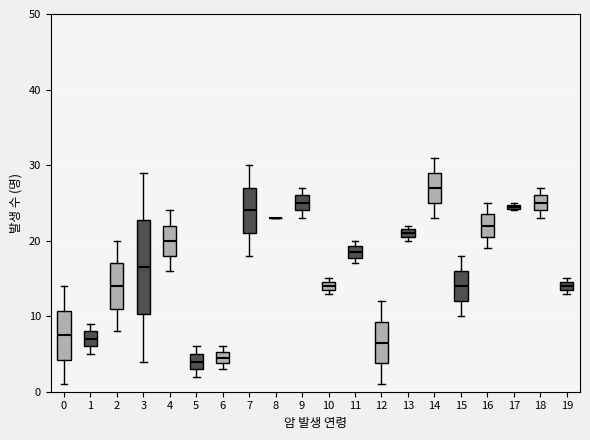

Where is the lower edge of the box at x = 15 on the y-axis? The values are not printed on the chart, so give them approximately, as read against the axis.

12